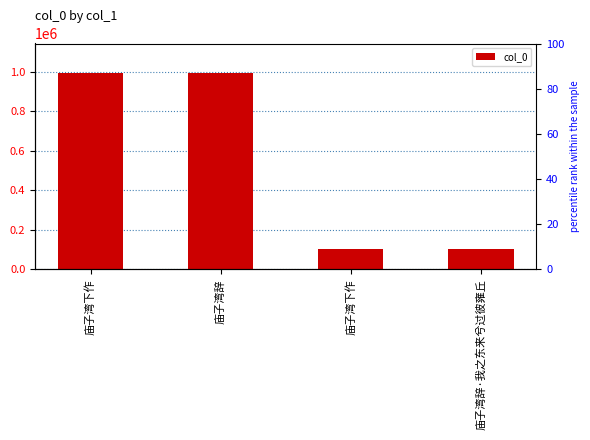

List the labels in order of value, smallest first.

庙子湾辞·我之东来兮过彼雍丘, 庙子湾下作, 庙子湾下作, 庙子湾辞